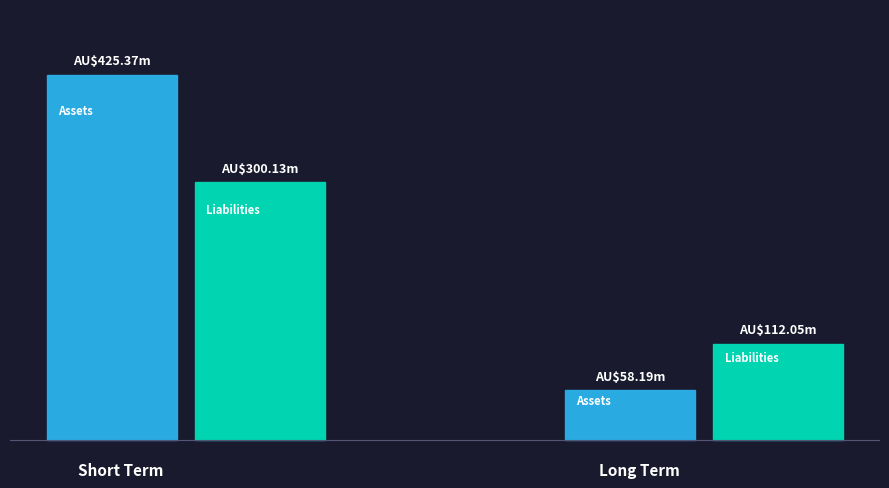

What is the value of the Liabilities bar at the 2nd from the left?

112045000